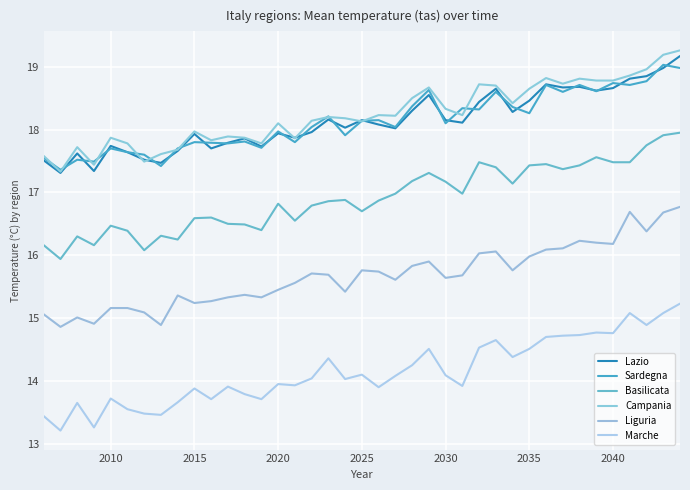

Is this an area chart (filled region under the line)?

No